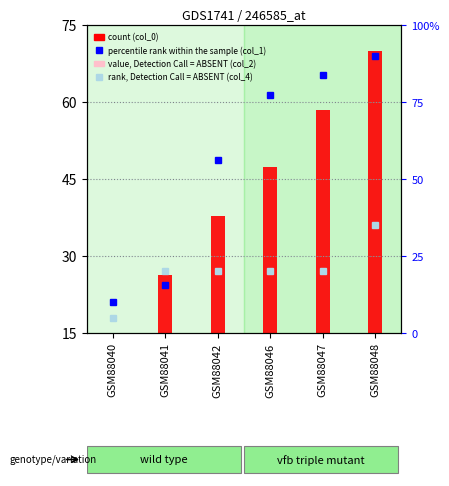

At which label does count (col_0) first exceed 47?

GSM88046